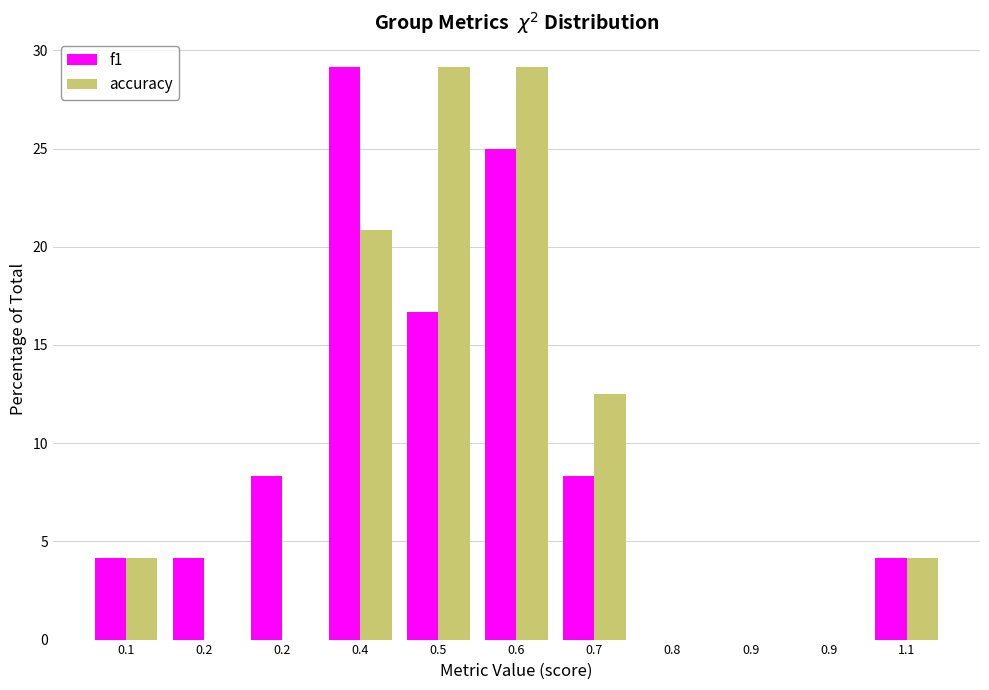

How many distinct data groups are displayed?

2